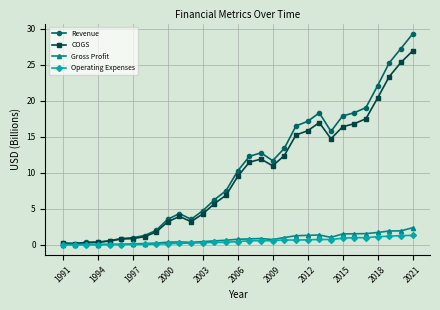

What is the difference between the maximum and minimum values in the Revenue series?

29.1